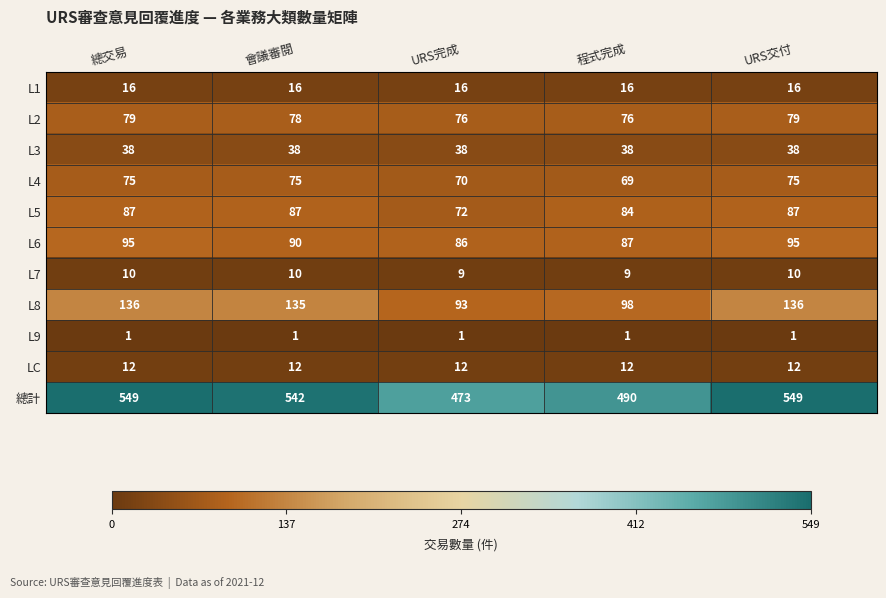

What is the maximum value shown in the chart?

549